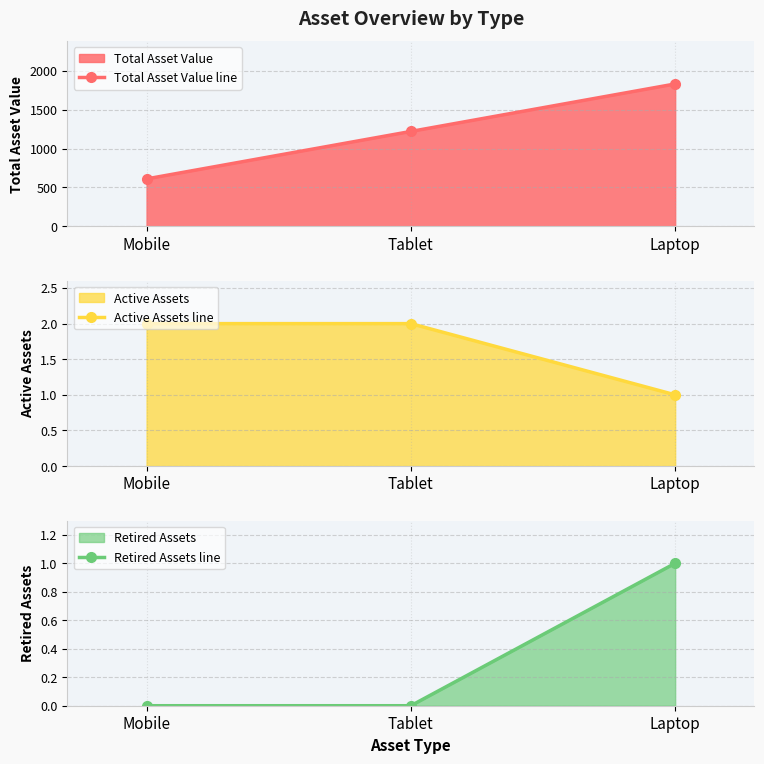

At Tablet, list the series in order from largest to smallest.

Total Asset Value line, Active Assets line, Retired Assets line